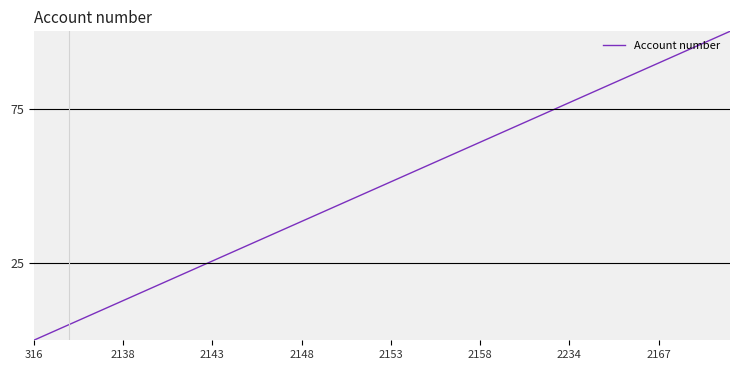

What is the greatest value displayed?

100.0